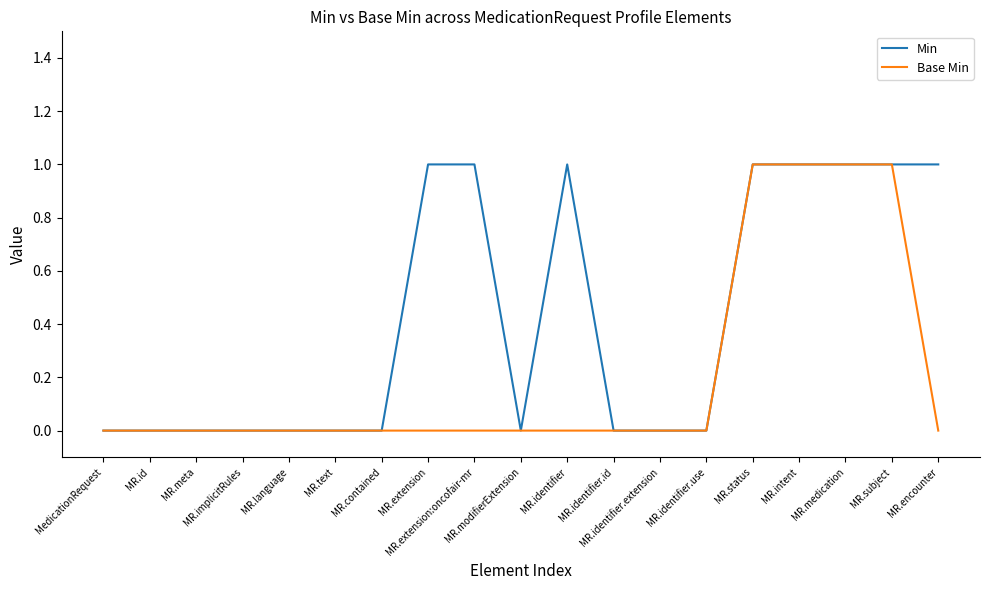

Which series has the largest total across all categories?

Min